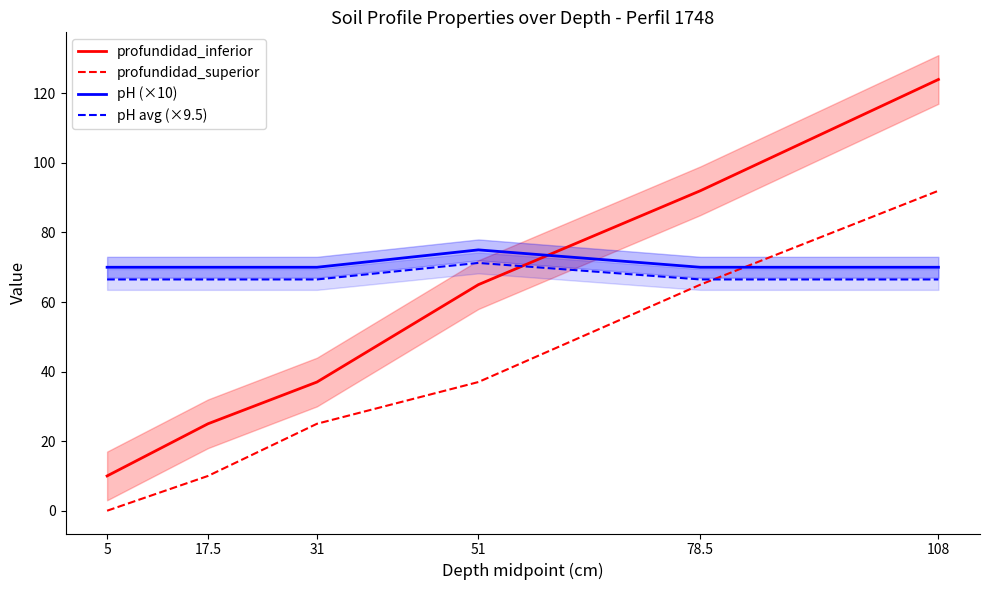

How many data points in pH (×10) are above 70?

1